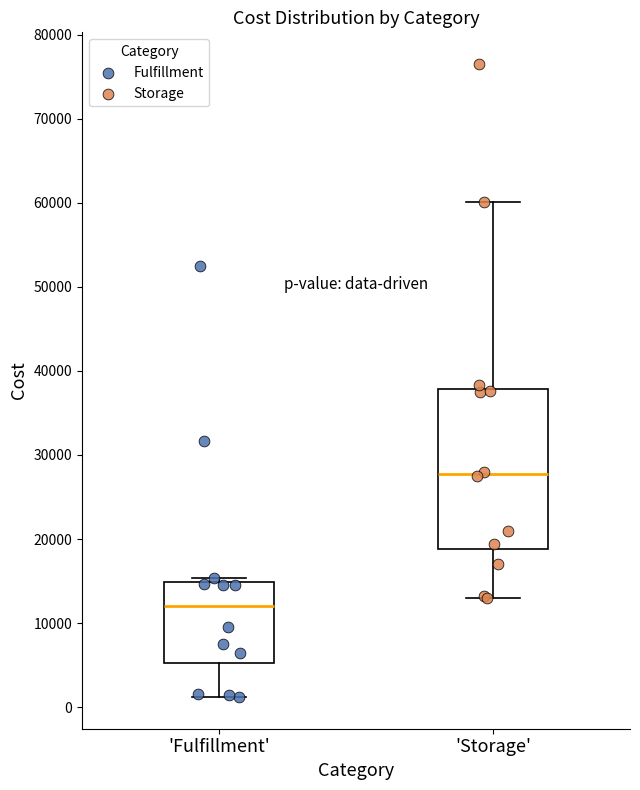

Reading left to right, read every box against the y-axis: the position of its median line, the range the box covers, and the ends of its whiskers. The values are not printed on the chart, so give them approximately, as read against the axis.

'Fulfillment': median 12000, box 5000 to 15000, whiskers 1000 to 15000 (just above the box's upper edge)
'Storage': median 28000, box 19000 to 38000, whiskers 13000 to 60000